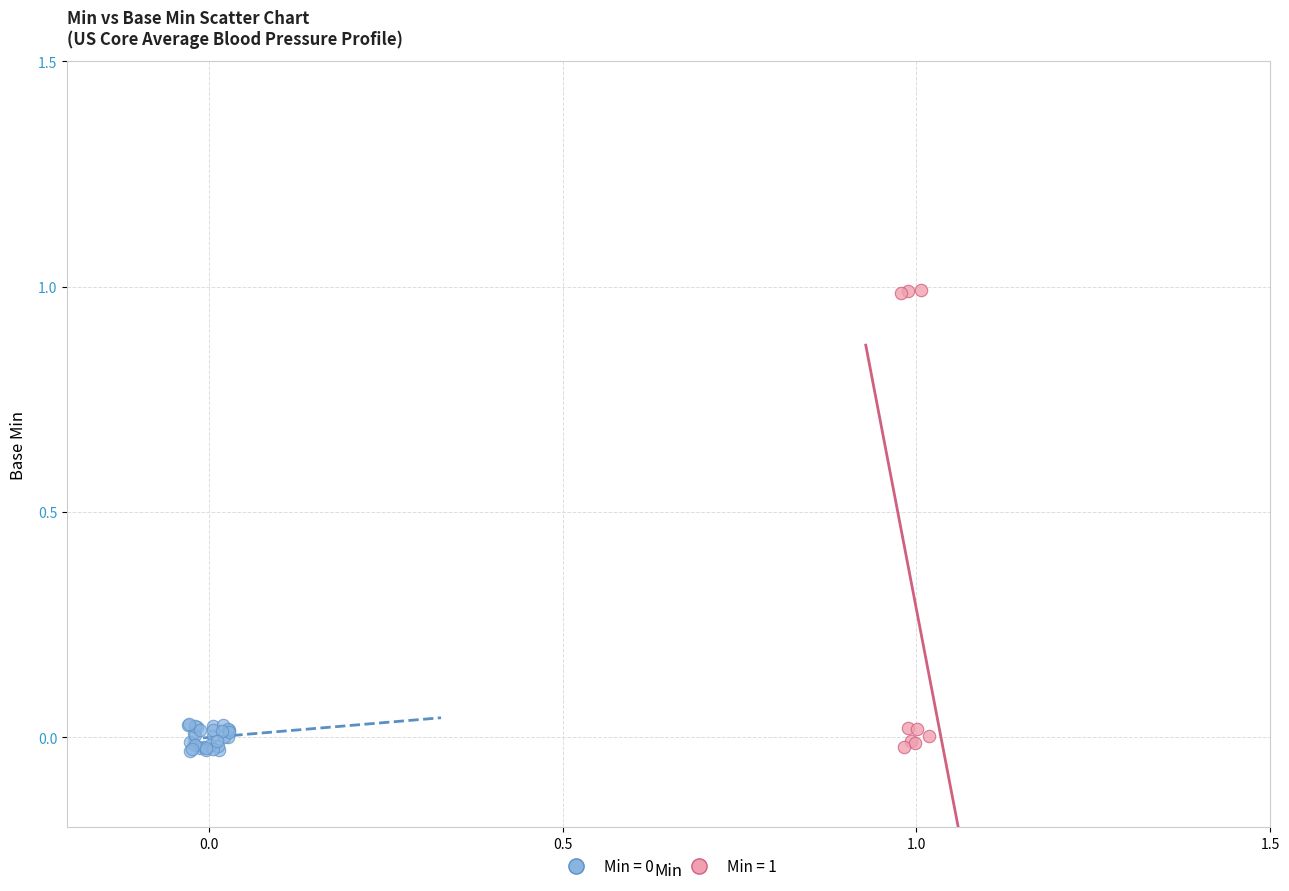

Which series has the largest Y range (max minus min)?

Min = 1